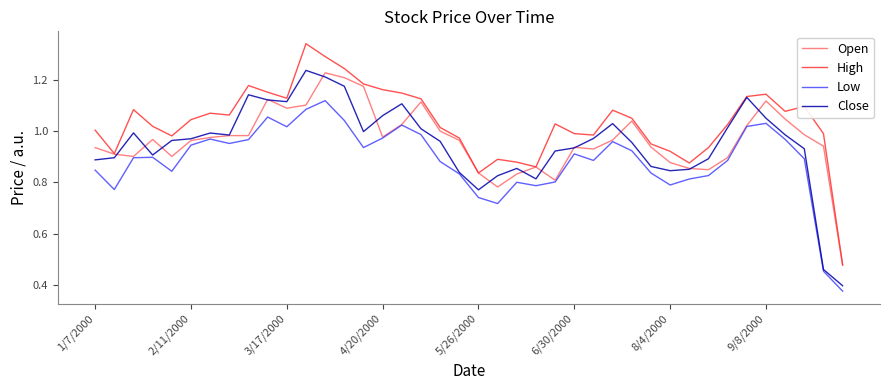

Which series has the largest range (max minus min)?

High